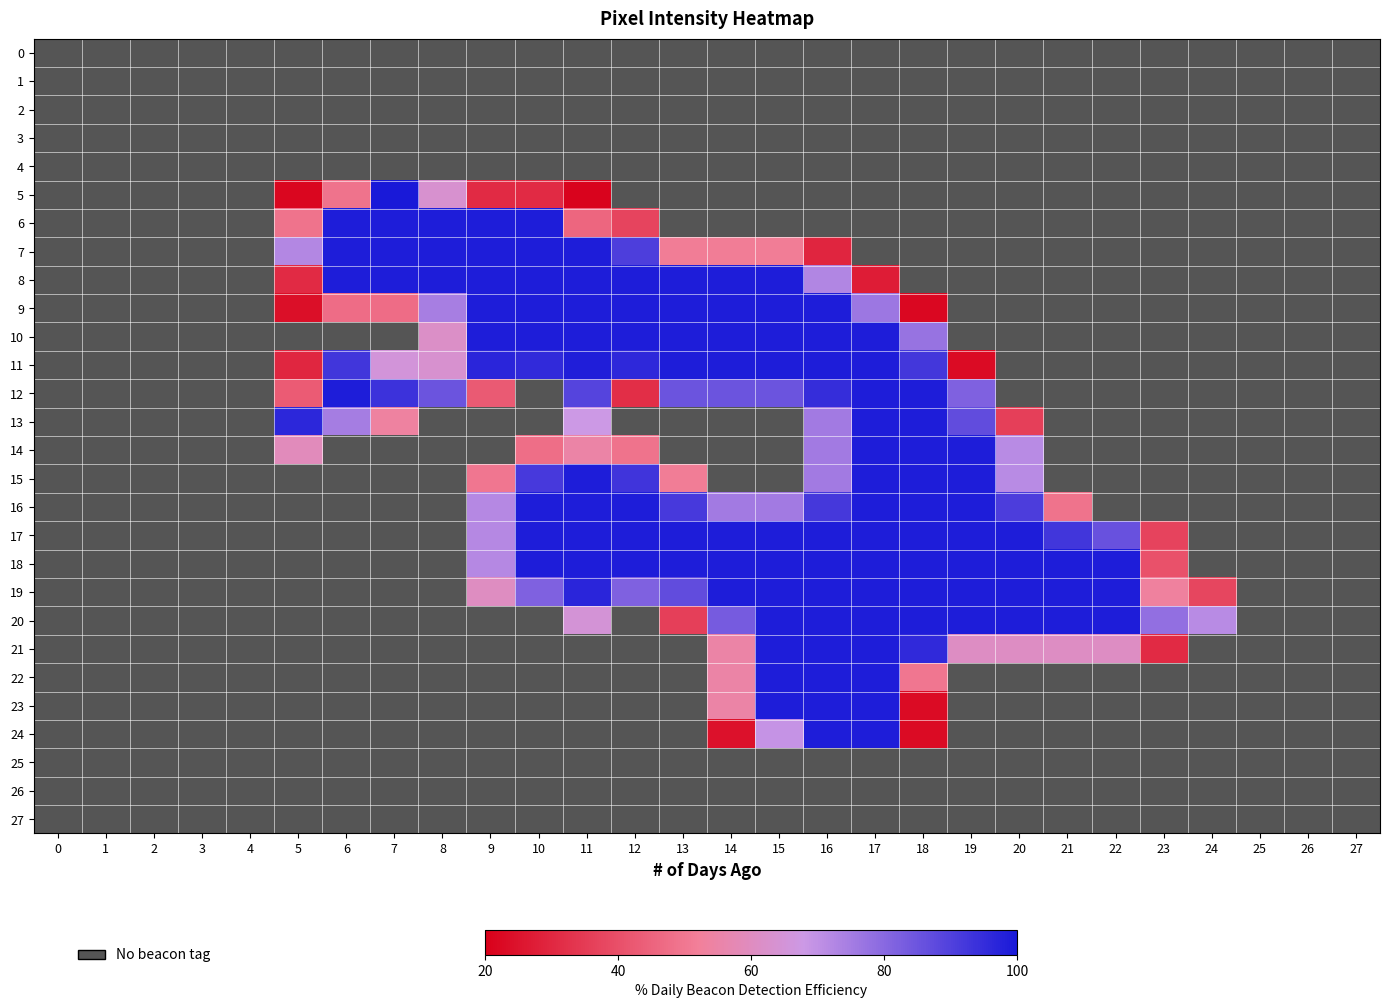

Which series has the largest range (max minus min)?

5